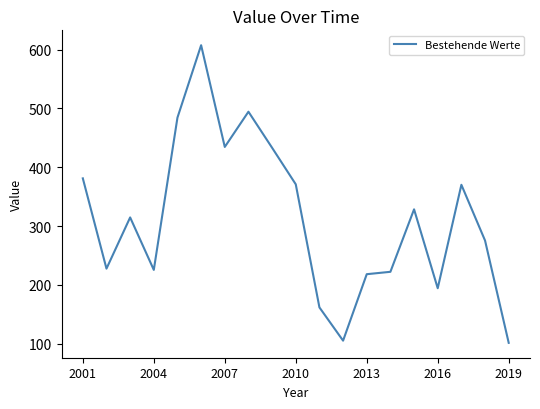

What is the smallest value displayed?

101.5